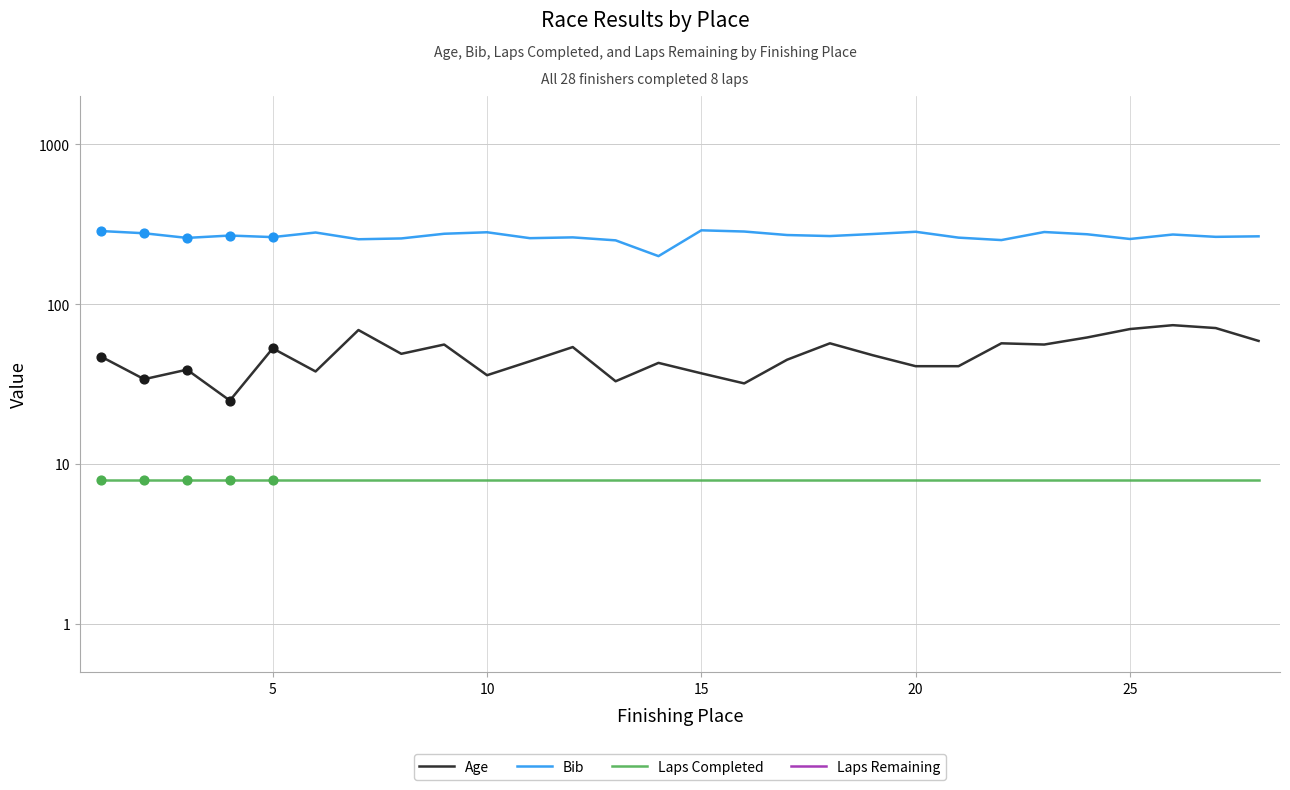

Is the value of Laps Remaining at 8 greater than the value of Bib at 14?

No